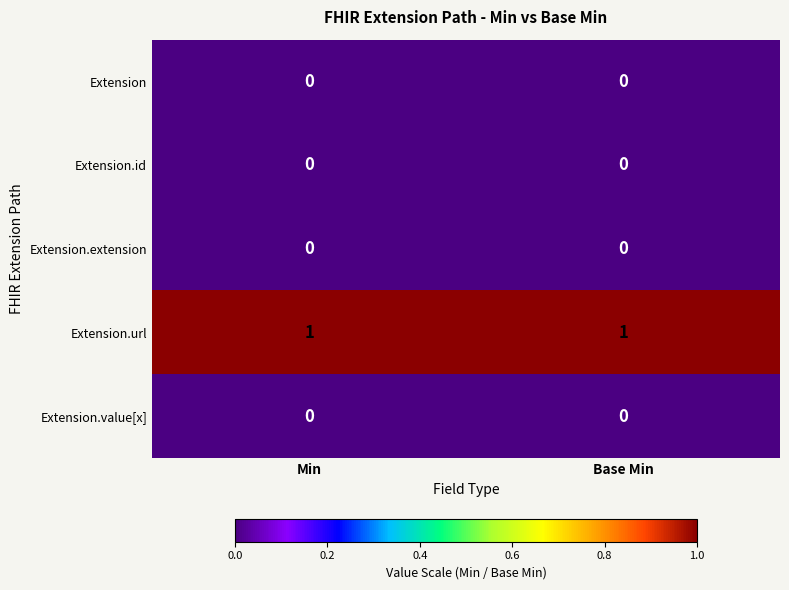

Reading left to right, transcribe all the data shown in this chart.

Extension: Min=0	Base Min=0
Extension.id: Min=0	Base Min=0
Extension.extension: Min=0	Base Min=0
Extension.url: Min=1	Base Min=1
Extension.value[x]: Min=0	Base Min=0